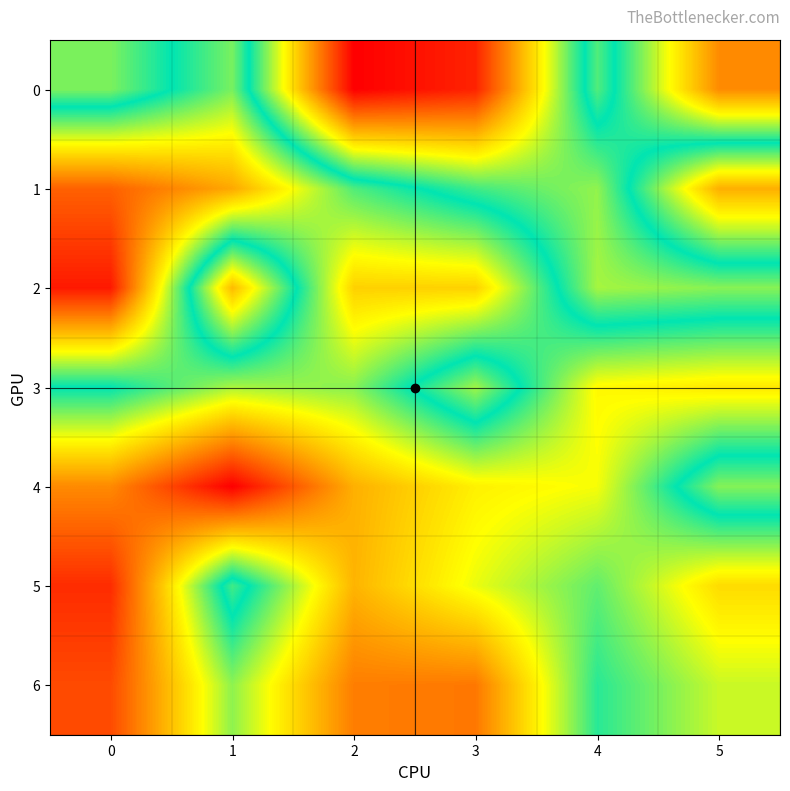

At 3, list the series in order from largest to smallest.

6, 2, 4, 5, 1, 3, 0